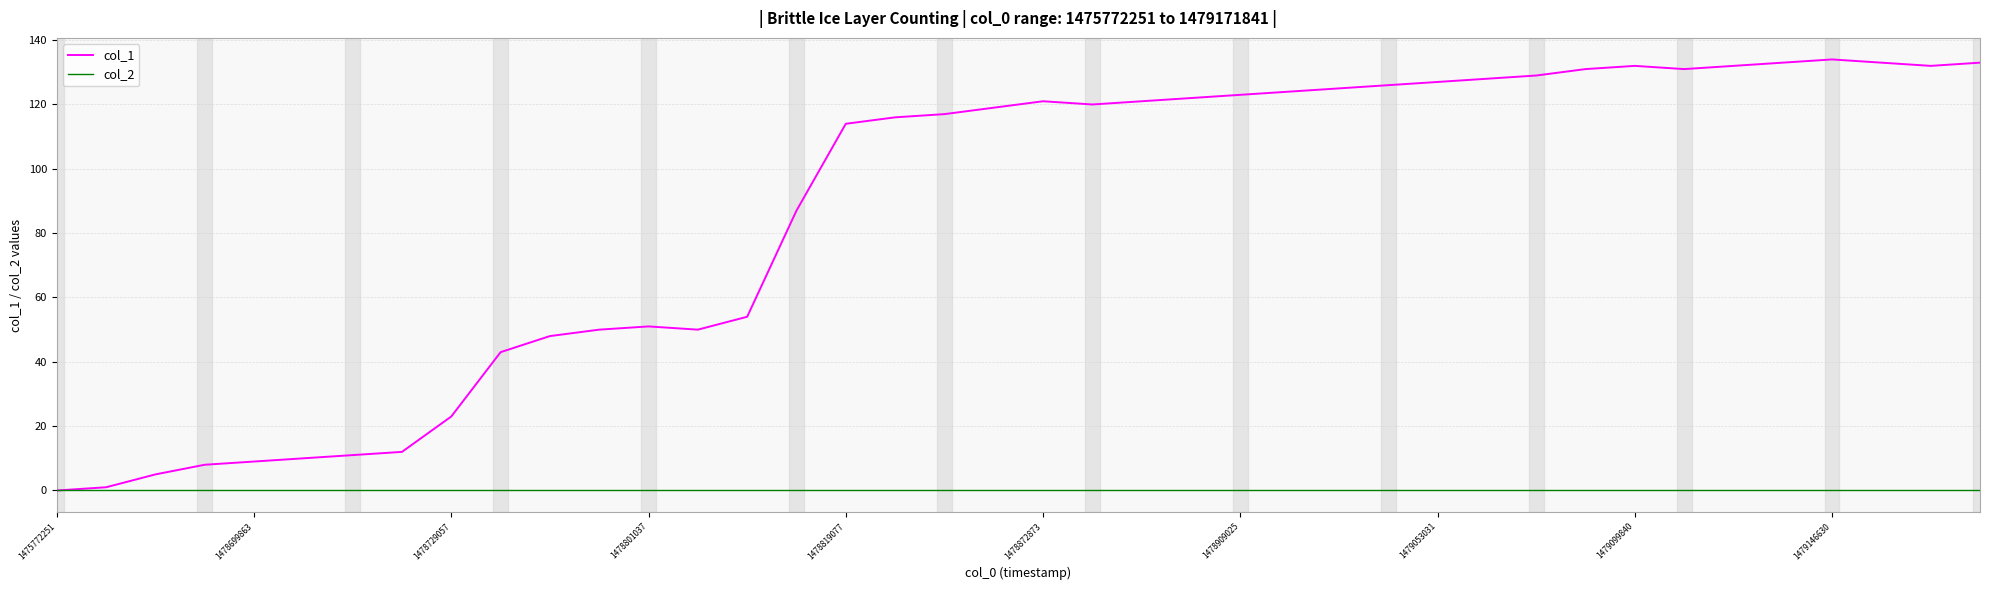

Which series has the widest spread of values?

col_1